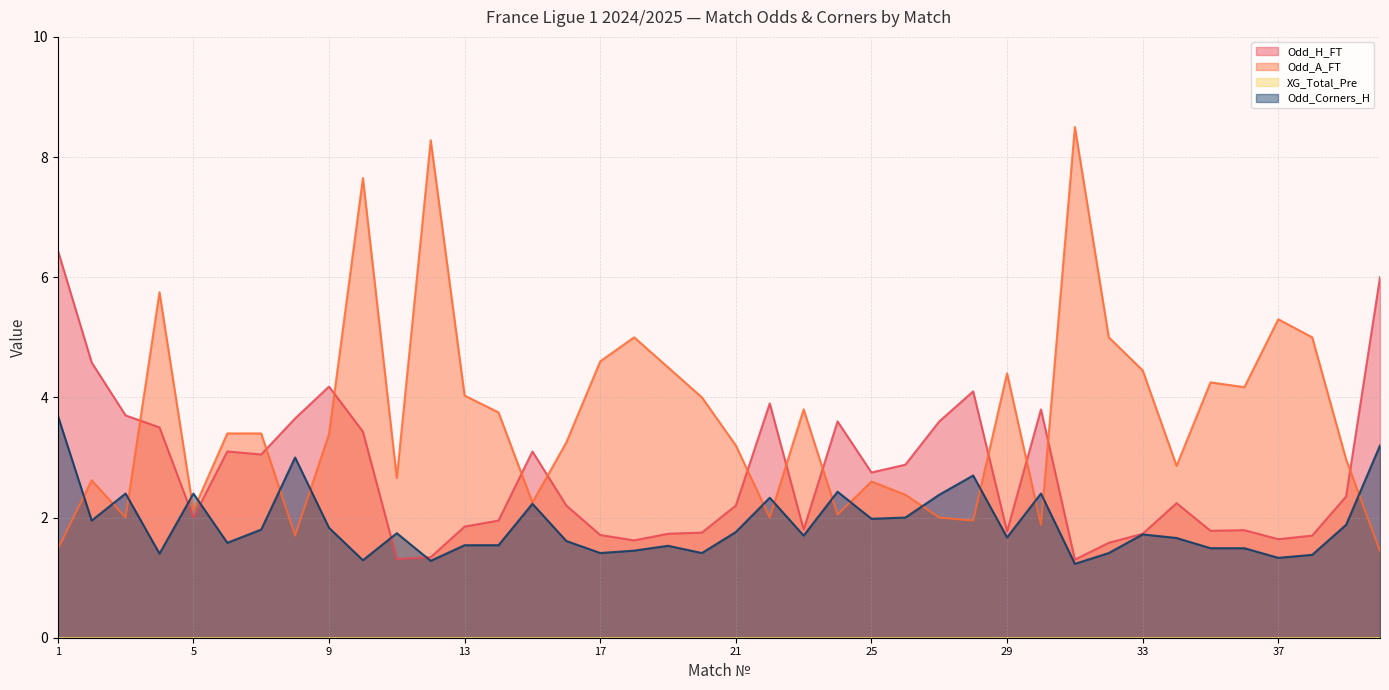

Where does the Odd_A_FT series first go above 3?

4